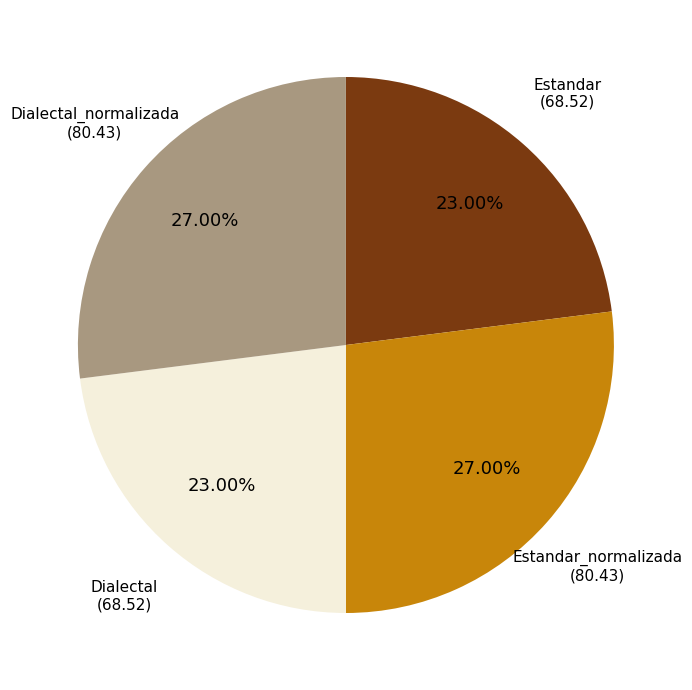

Is there a majority slice in this chart?

No